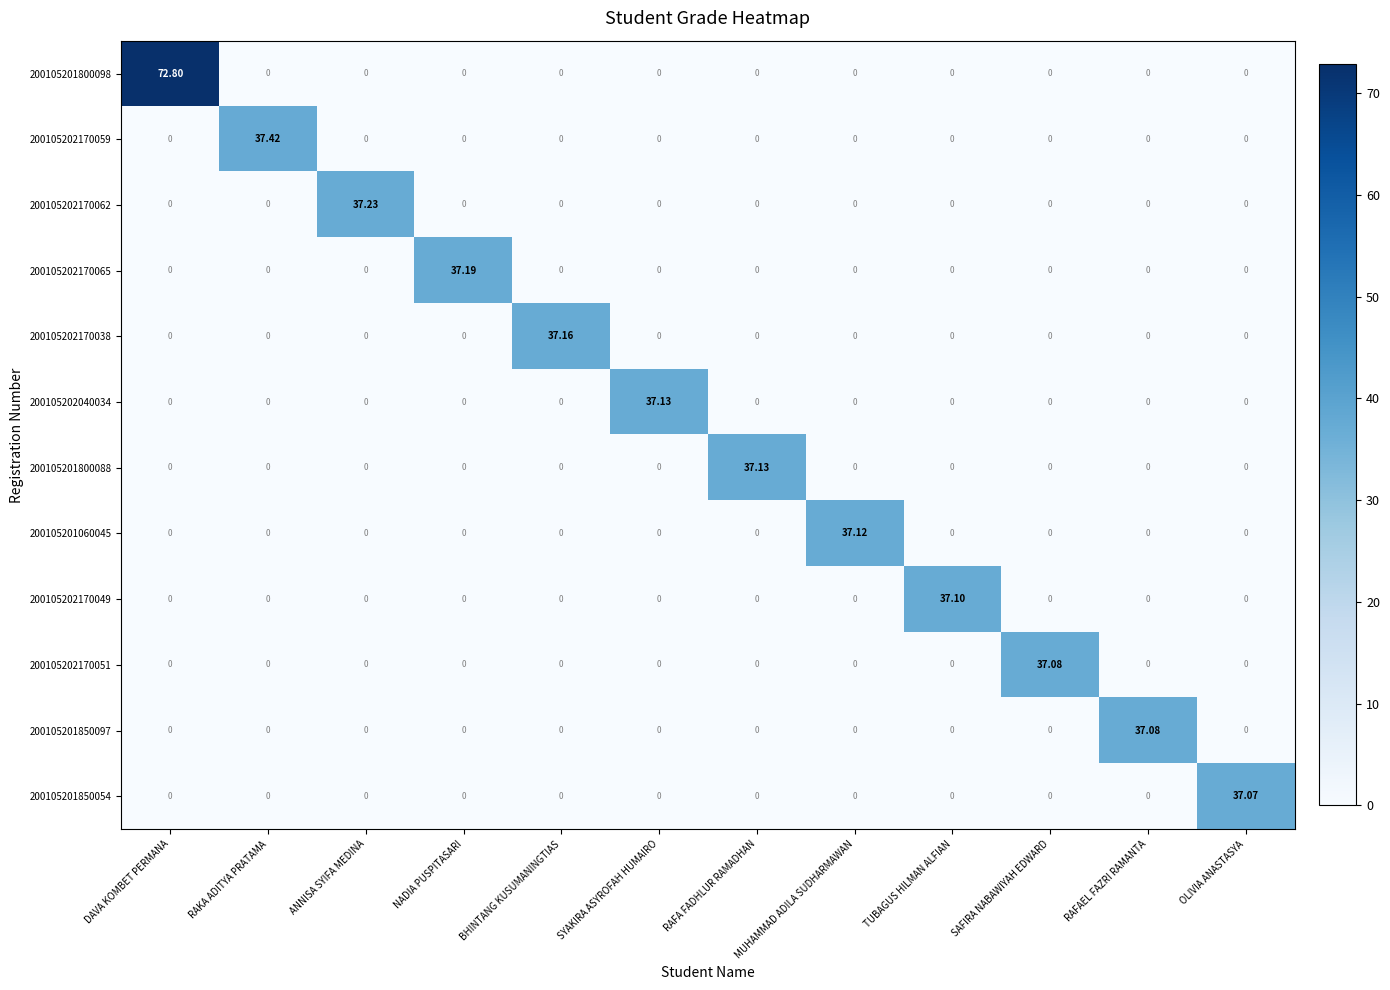

Which label corresponds to the largest value in the chart?

DAVA KOMBET PERMANA